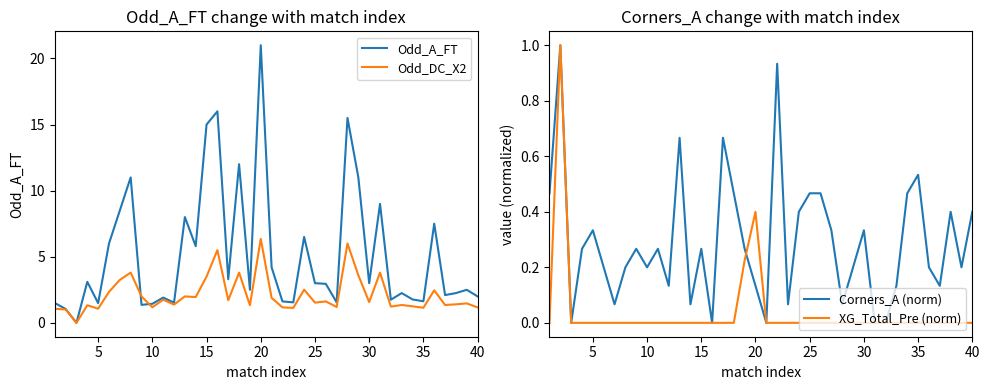

What is the average value of the Odd_A_FT series?

5.2